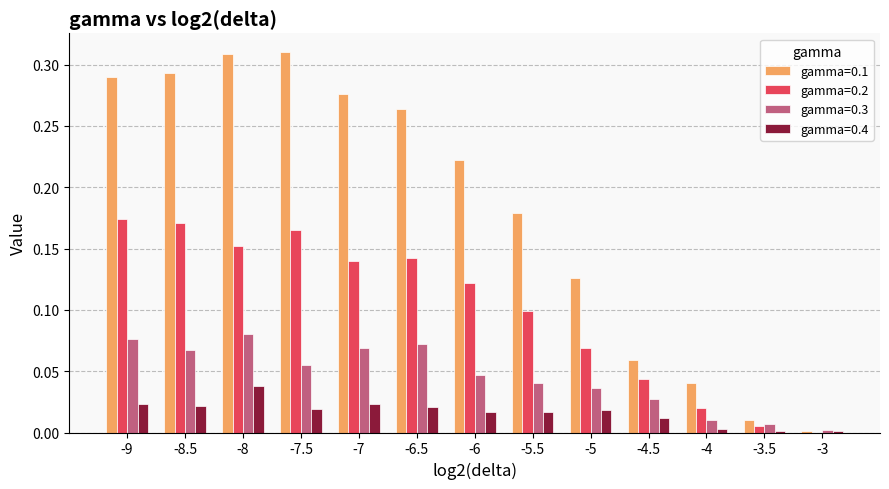

True or false: gamma=0.4 has a value of 0.0 at -8.5.

True